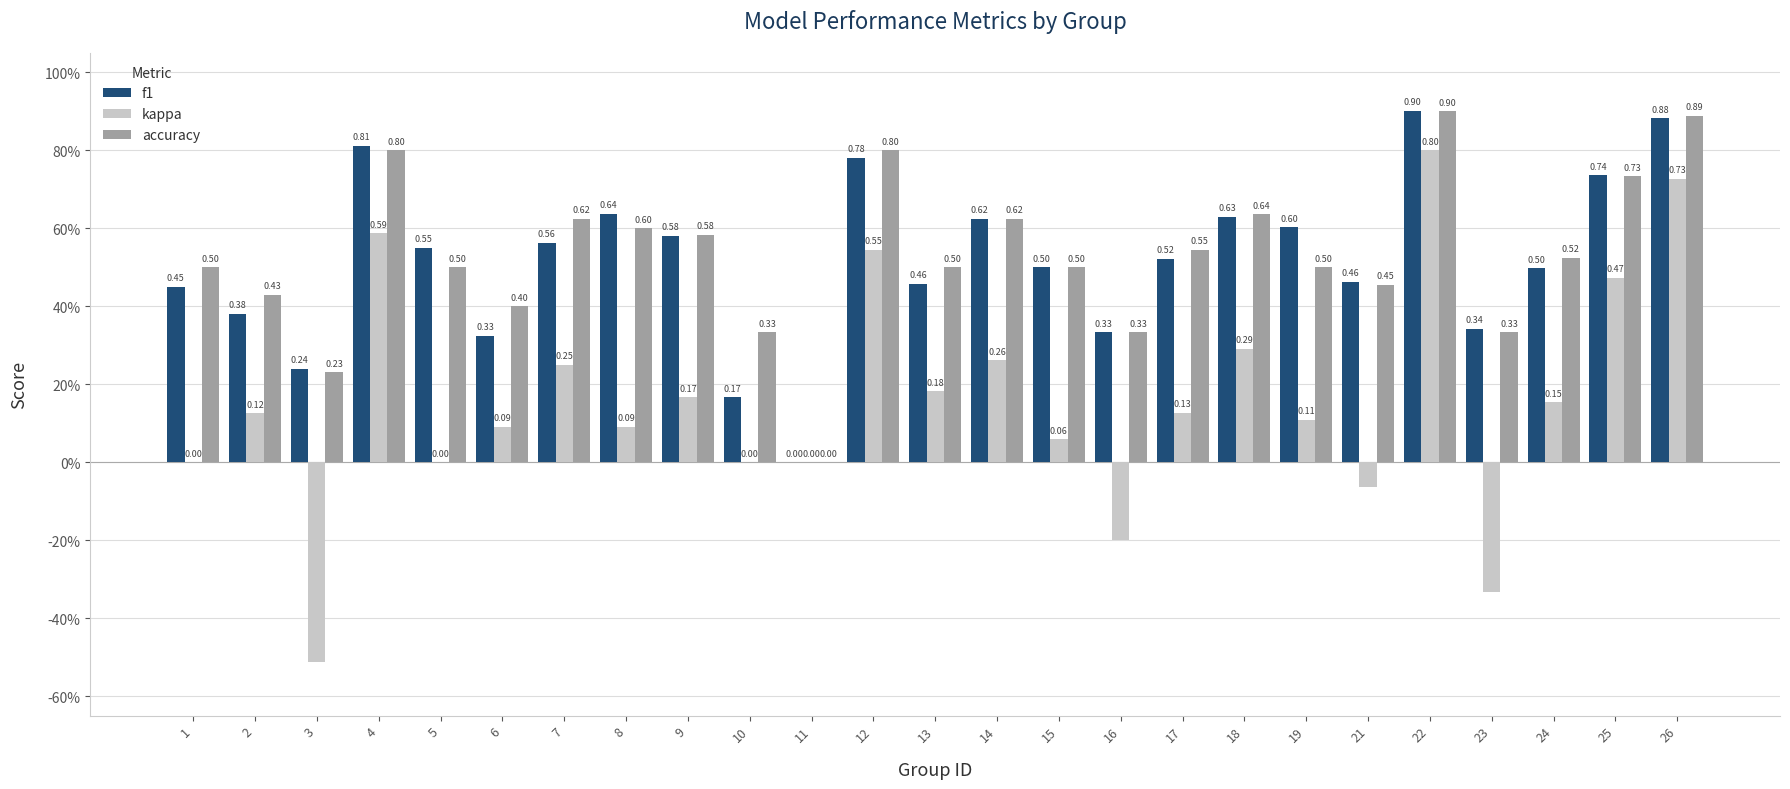

What is the value of the f1 bar at the 4th from the left?

0.8